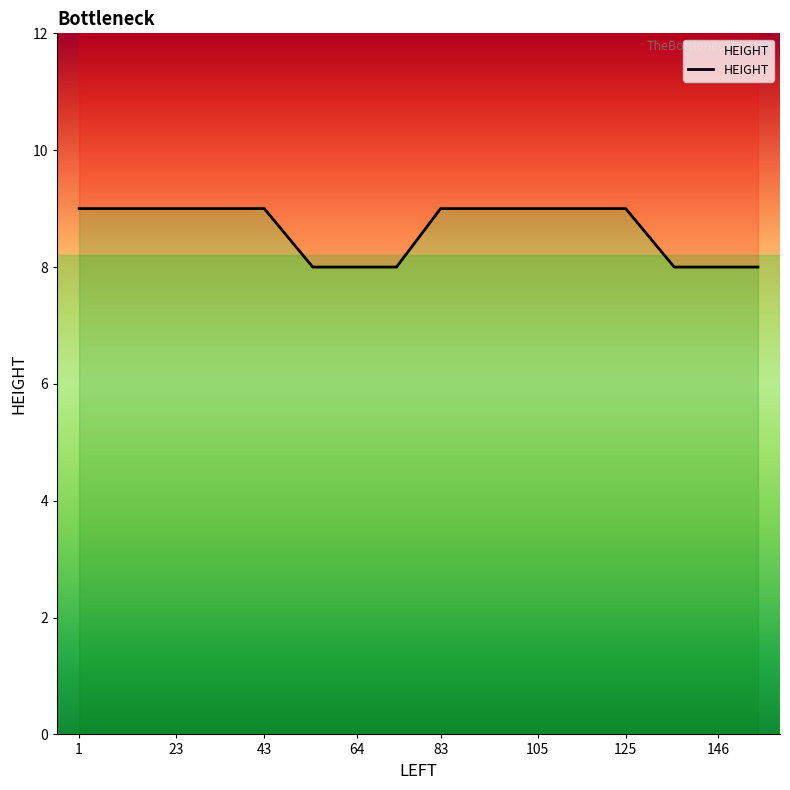

Which category has the highest value across all series?

1